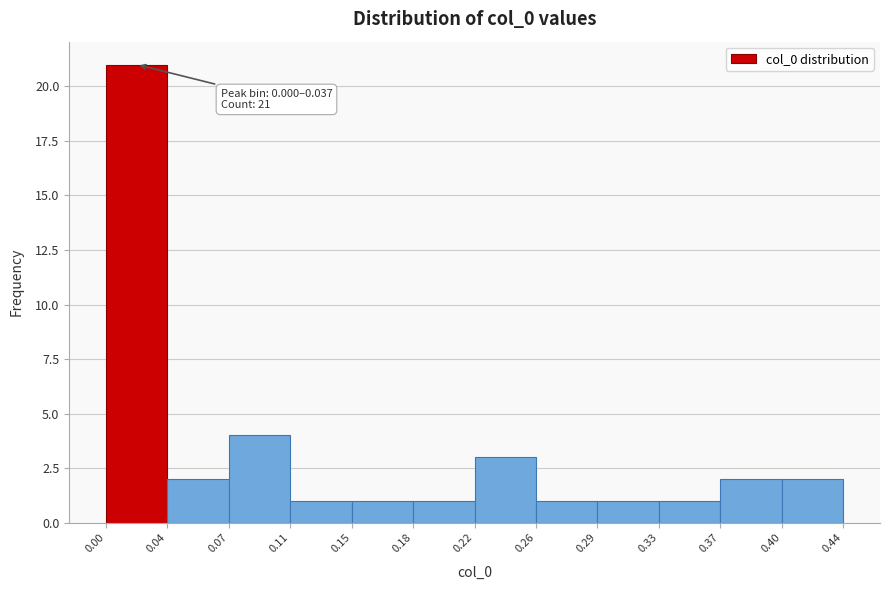

Which range on the x-axis has the tallest bar?

0.00 to 0.04